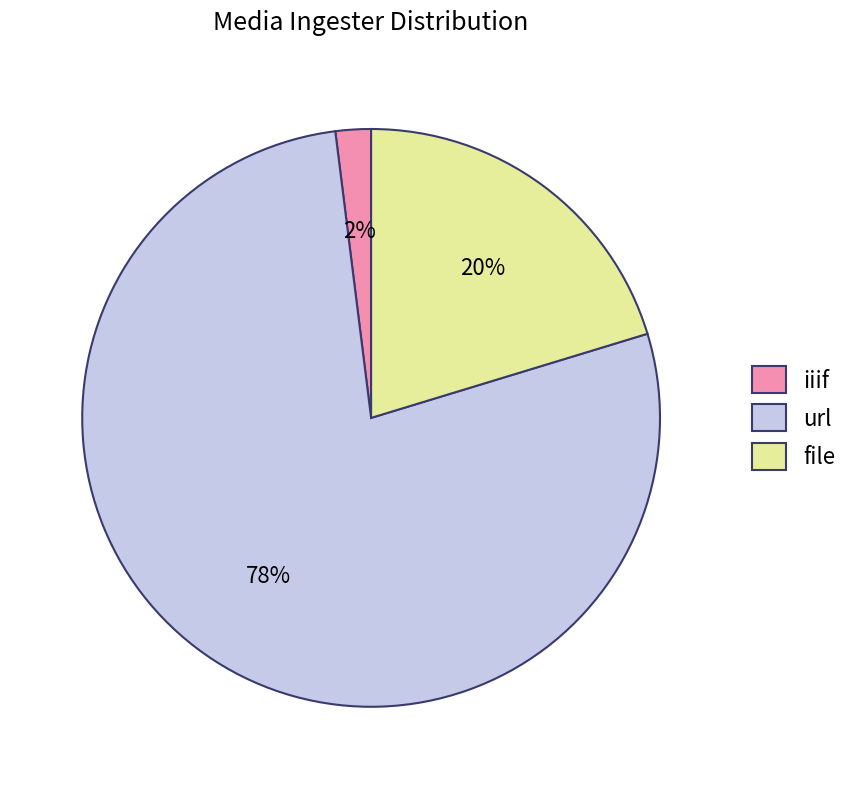

Between url and iiif, which is larger?

url